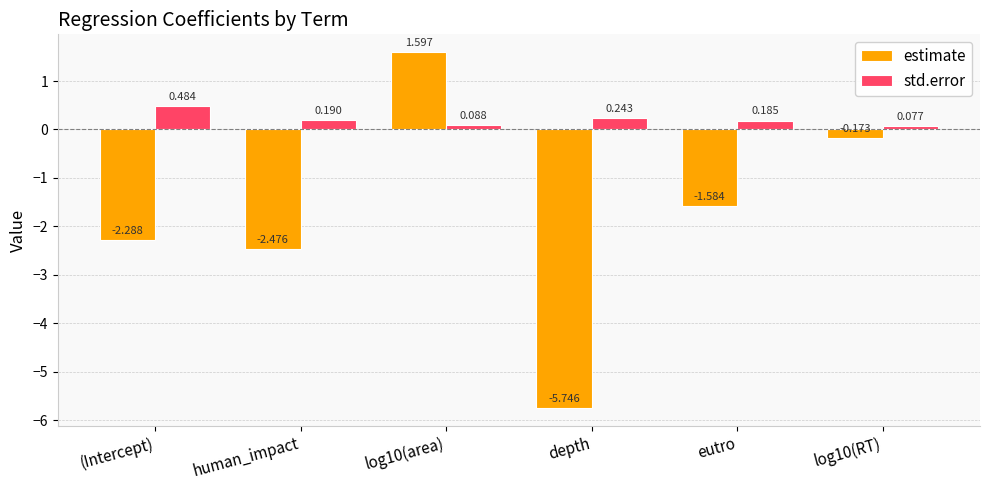

Rank the categories by estimate value from highest to lowest.

log10(area), log10(RT), eutro, (Intercept), human_impact, depth